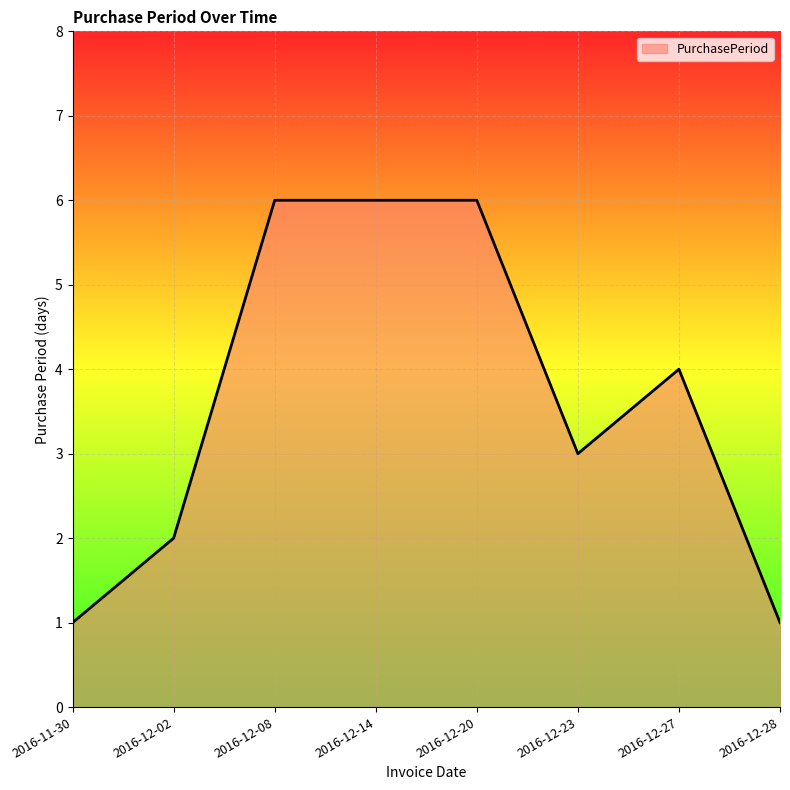

True or false: the data shows 7 at 2016-12-27.

False